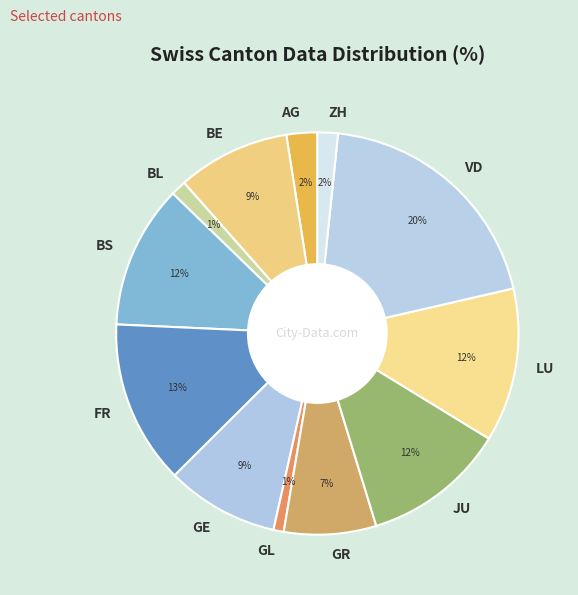

Is it true that VD is 25% of the pie?

False